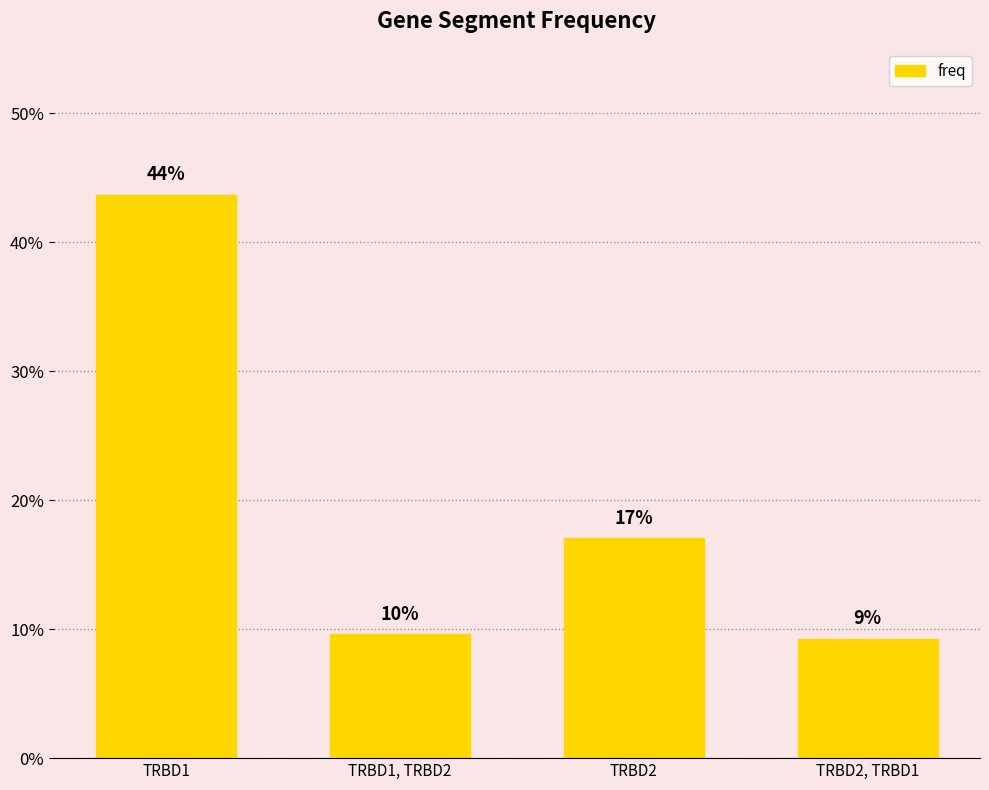

Reading right to left, transcribe all the data shown in this chart.

0.1	0.2	0.1	0.4